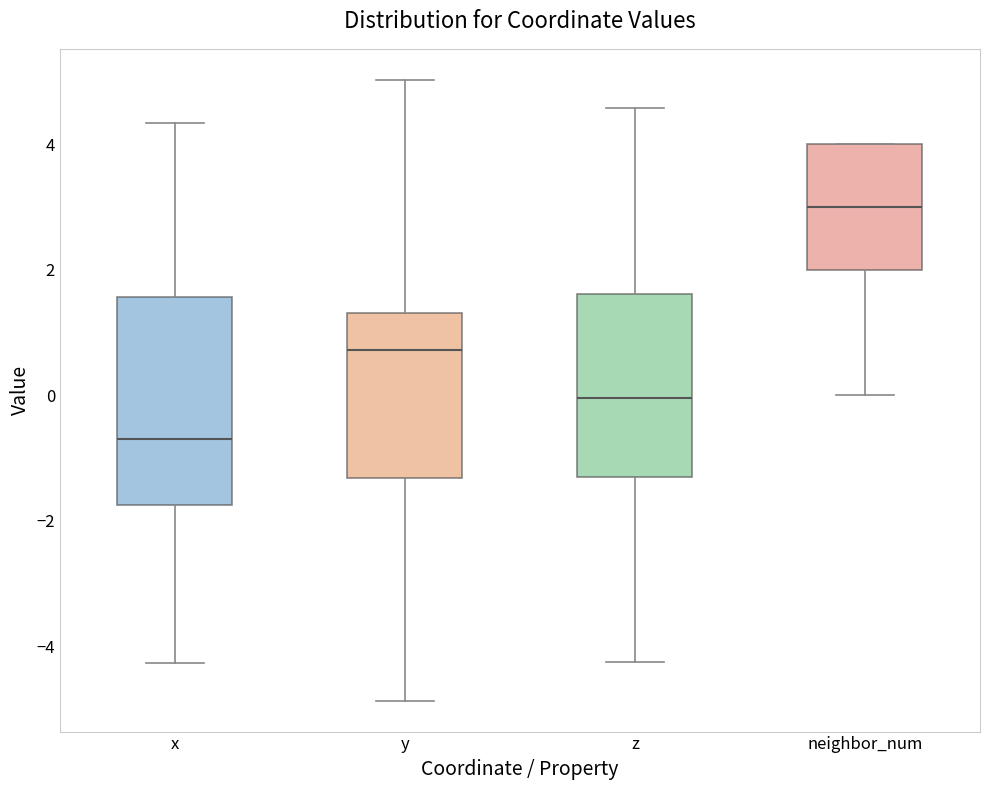

Where does the upper whisker of the box for x end on the y-axis? The values are not printed on the chart, so give them approximately, as read against the axis.

4.4